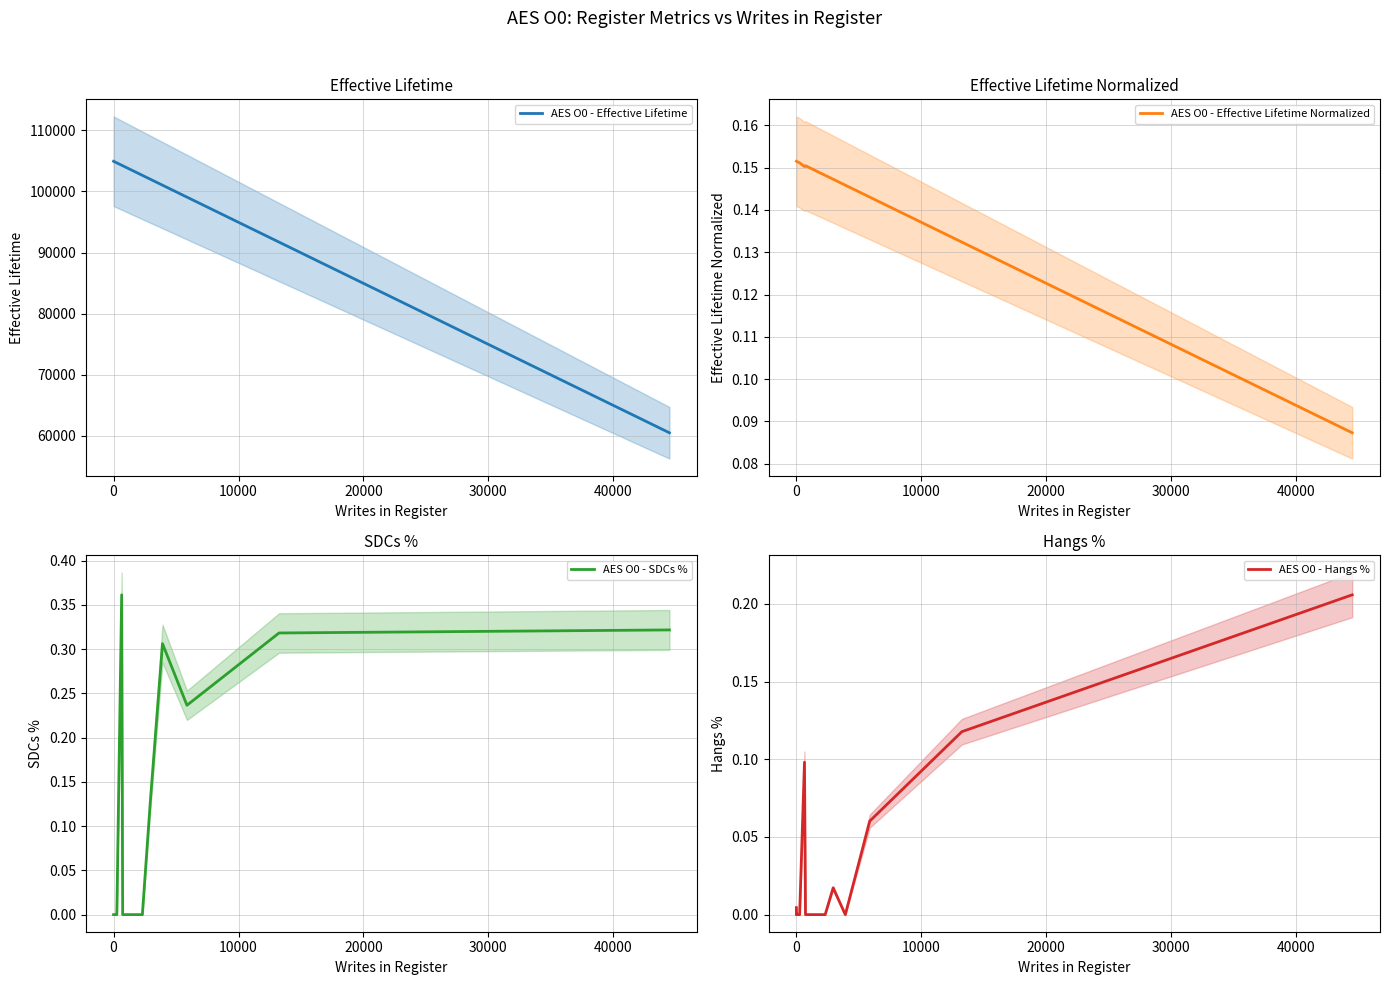

What is the average value of the AES O0 - SDCs % series?

0.1